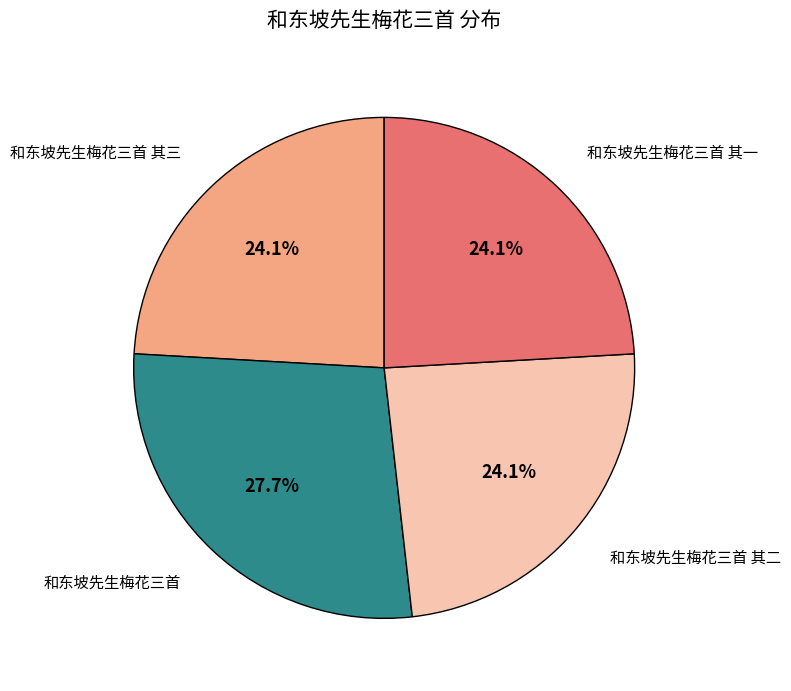

Does any single category account for the majority?

No